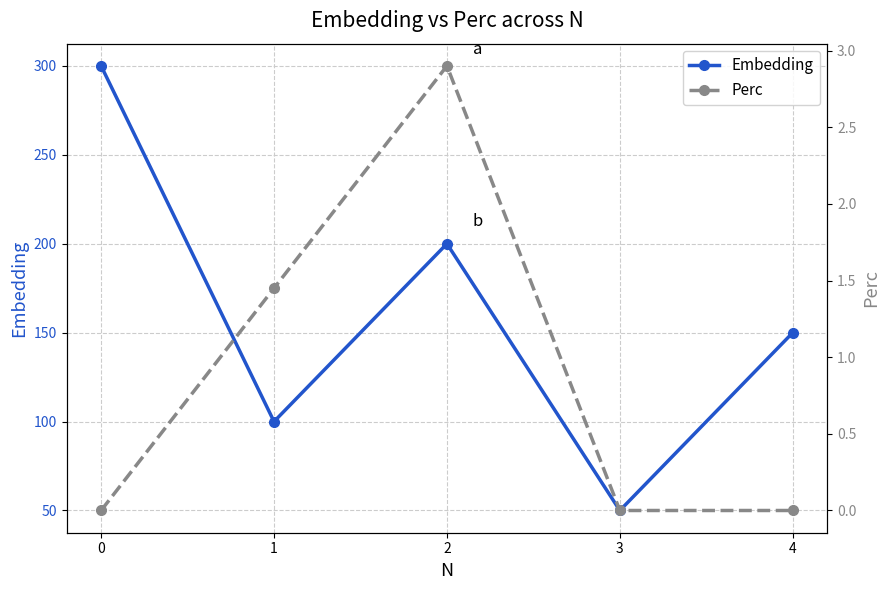

Reading left to right, list all the values displayed in this chart.

Embedding: 300.0	100.0	200.0	50.0	150.0
Perc: 0.0	1.4	2.9	0.0	0.0